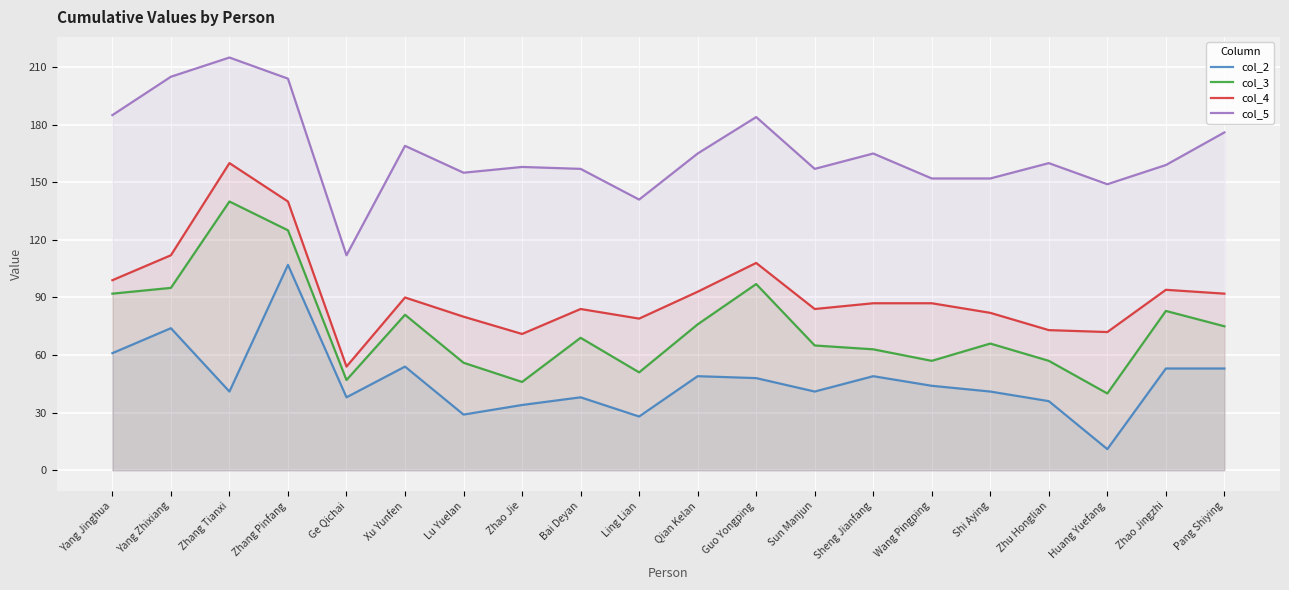

True or false: col_2 and col_3 intersect in this chart.

False